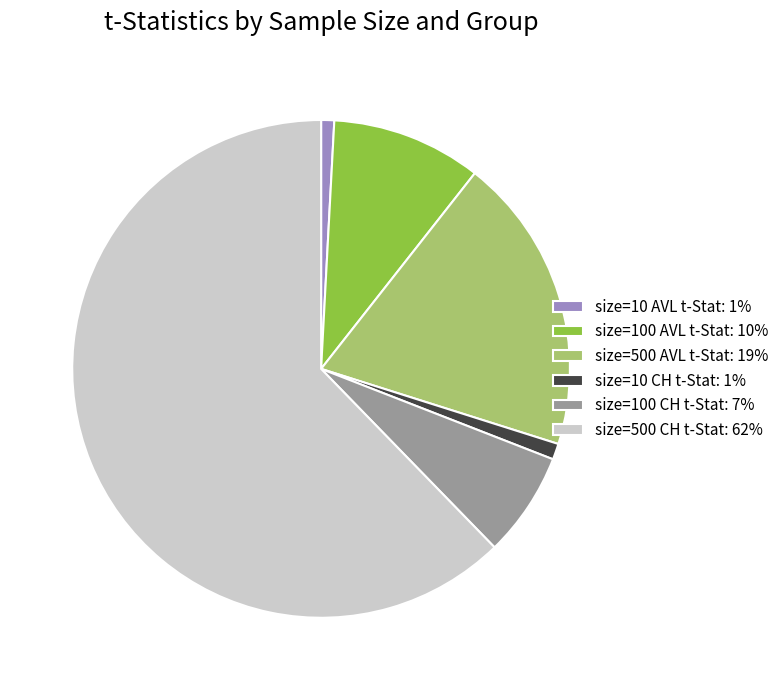

Between size=10 AVL t-Stat: 1% and size=500 AVL t-Stat: 19%, which is larger?

size=500 AVL t-Stat: 19%